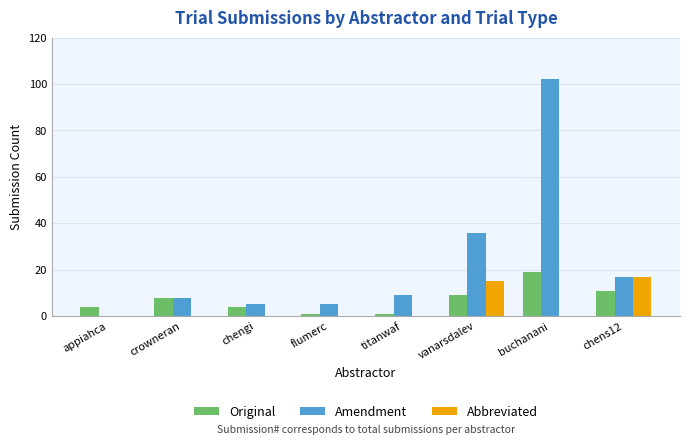

How many categories are shown in the chart?

8